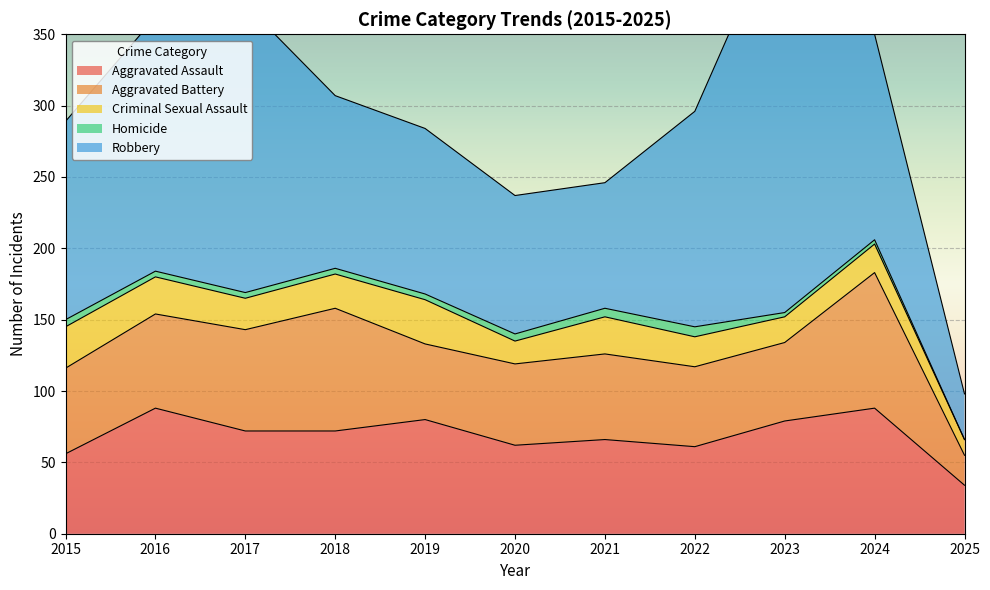

How many values in the Homicide series exceed 4?

4